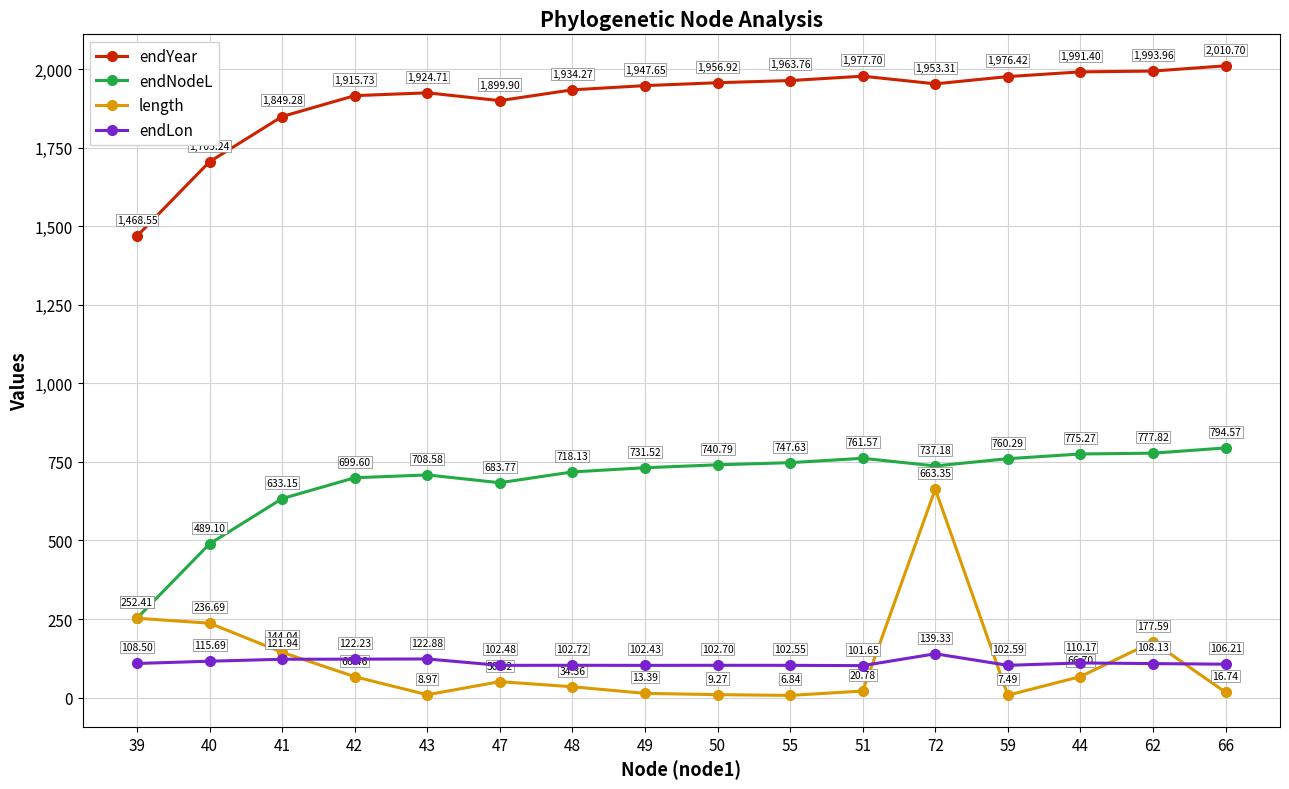

Where does the endYear series first go above 1953?

50